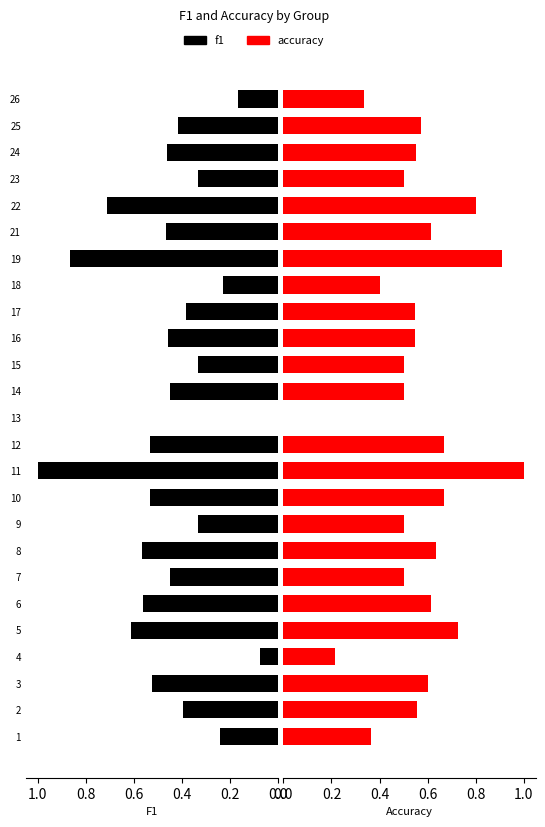

How many bars are there in total?

50